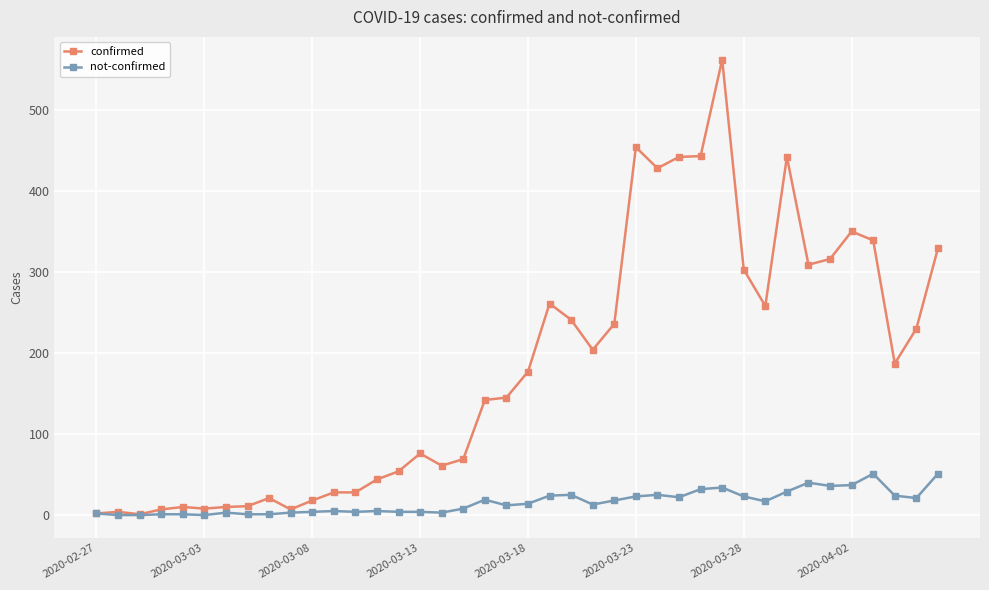

Does the chart display data point markers on the line(s)?

Yes